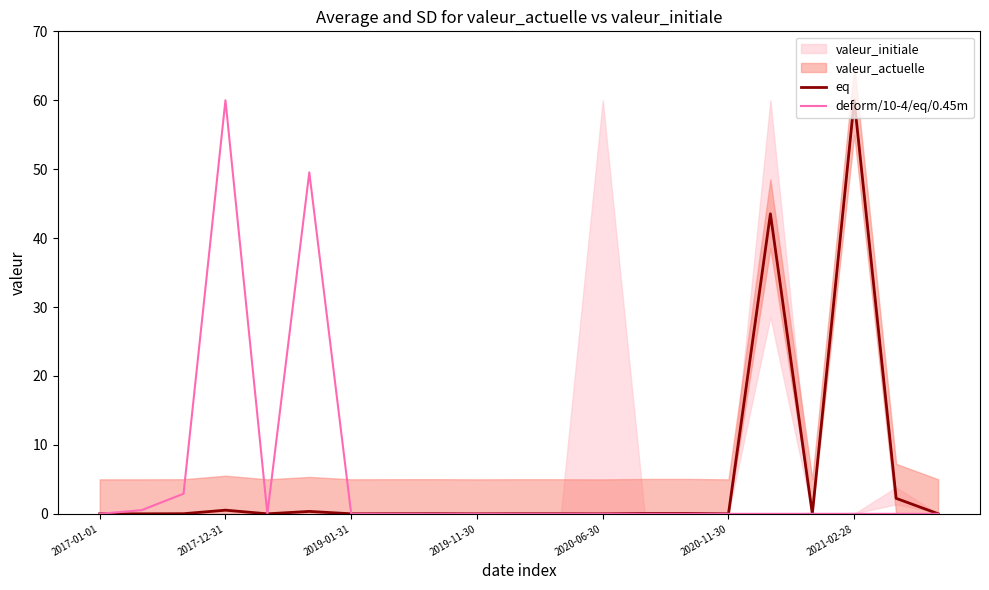

Read the eq value at 2021-02-28.

60.0